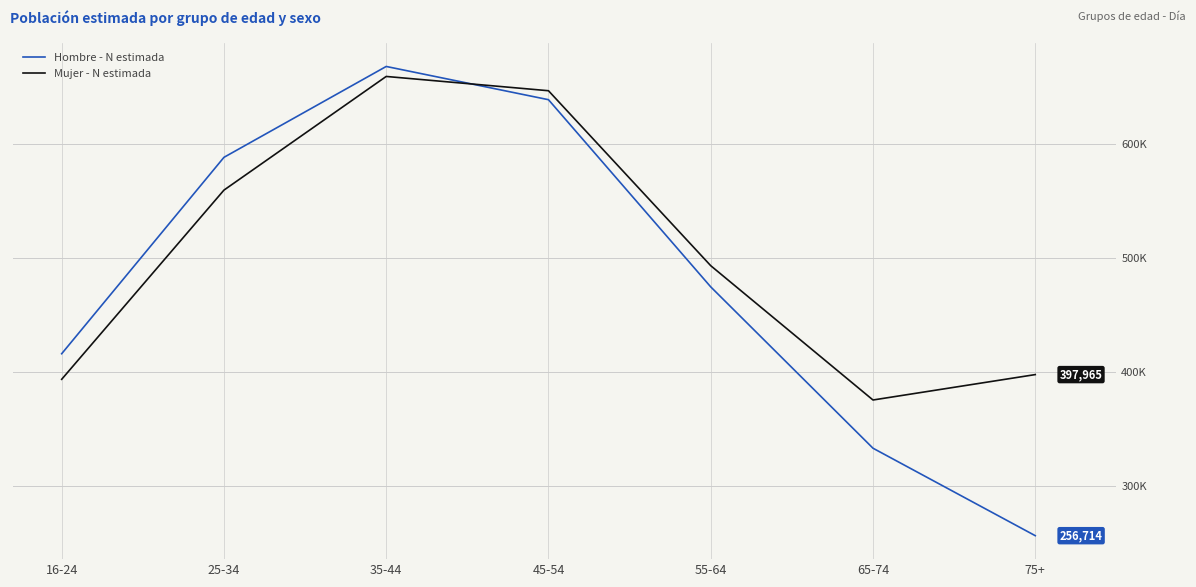

Rank the categories by Mujer - N estimada value from lowest to highest.

65-74, 16-24, 75+, 55-64, 25-34, 45-54, 35-44